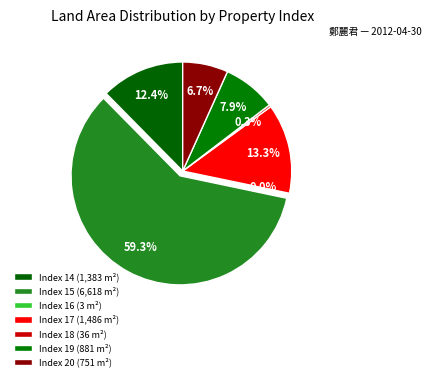

To the nearest percent, what is the average slice percentage?

14%